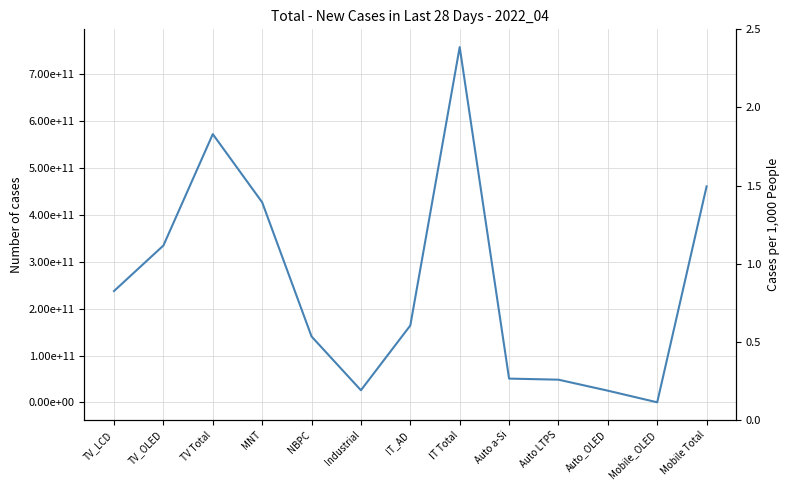

What is the difference between the maximum and minimum values?

757133801913